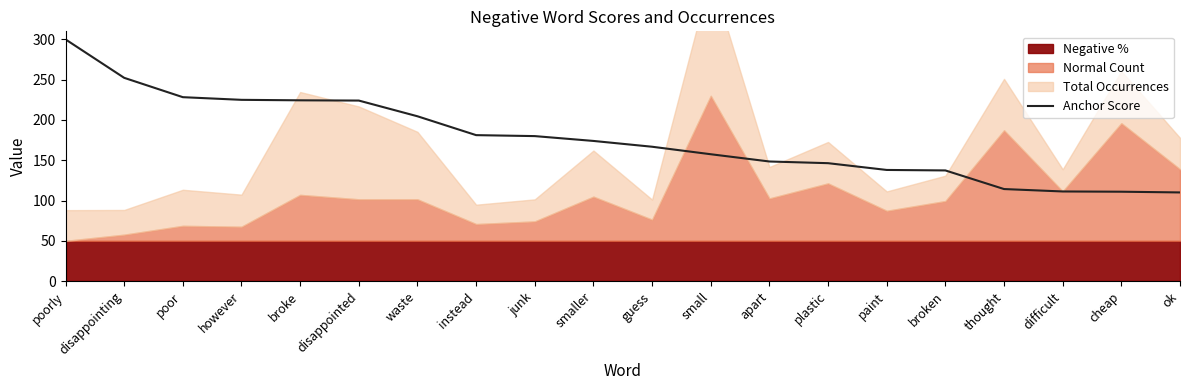

How many data points are less than 174?

10